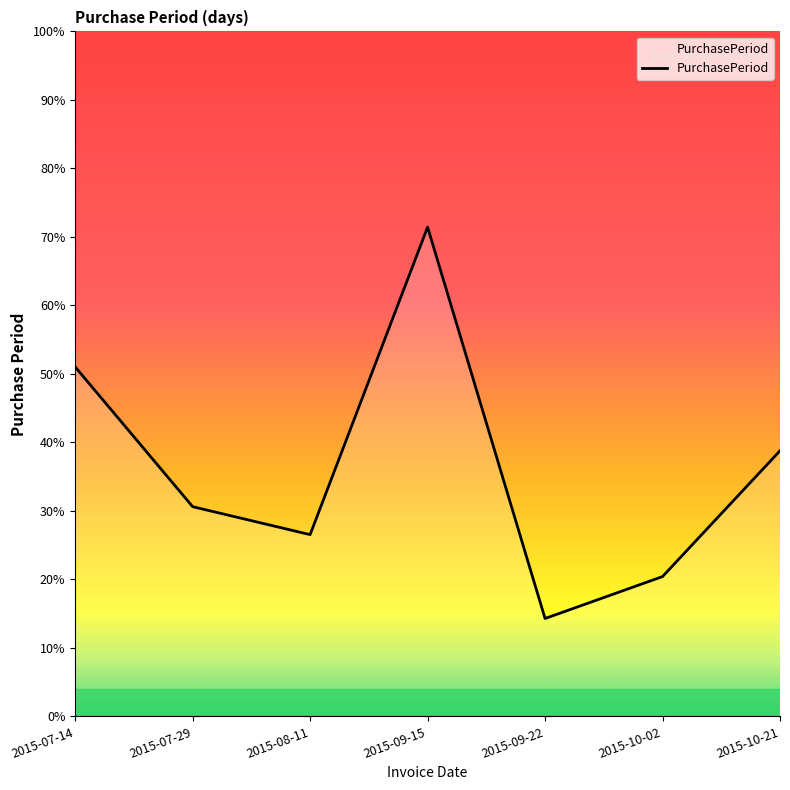

Does the chart display data point markers on the line(s)?

No